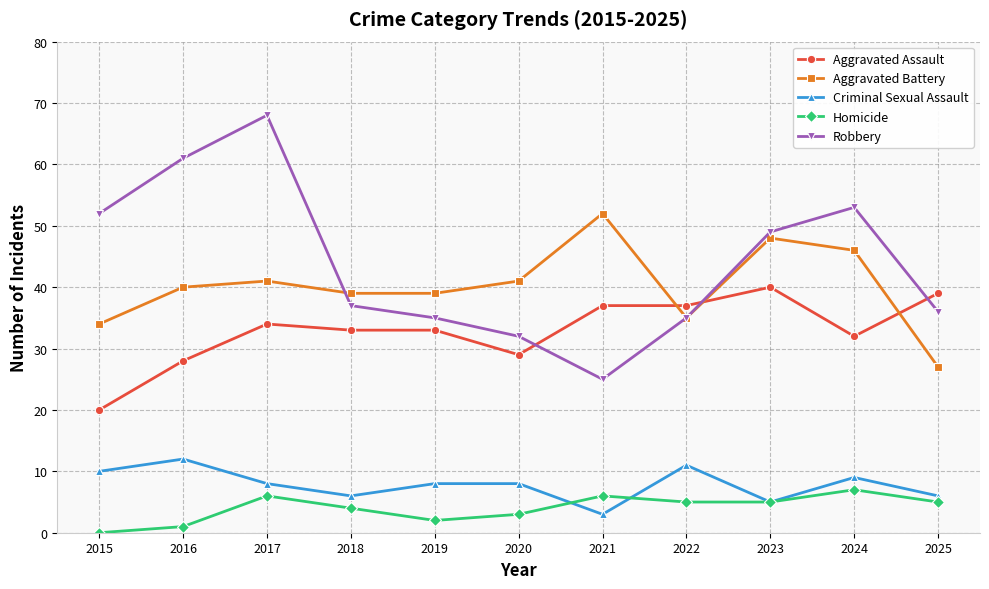

At how many categories does at least one series exceed 55?

2